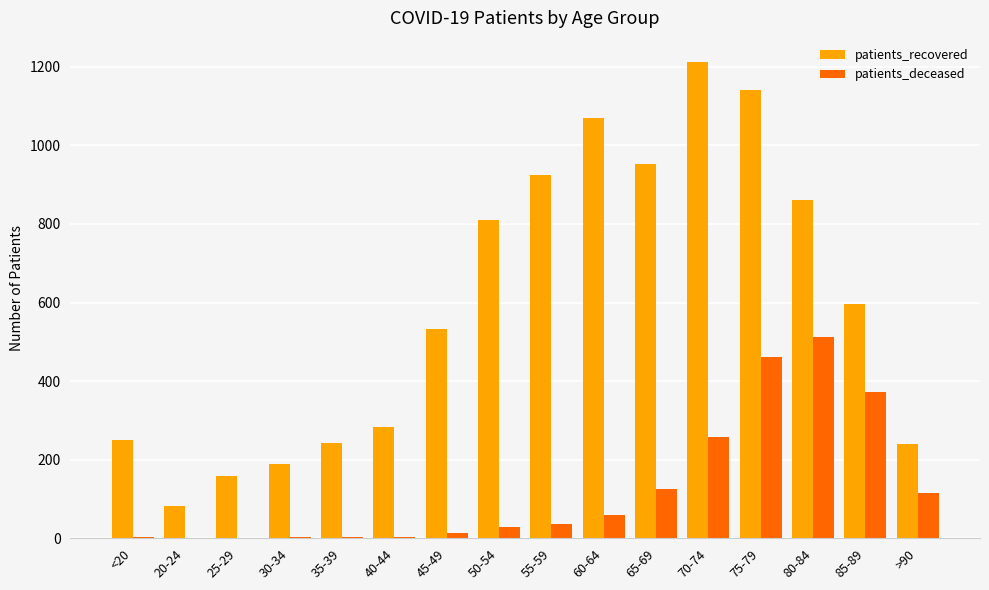

The patients_recovered series shows 242 at 35-39. True or false?

True